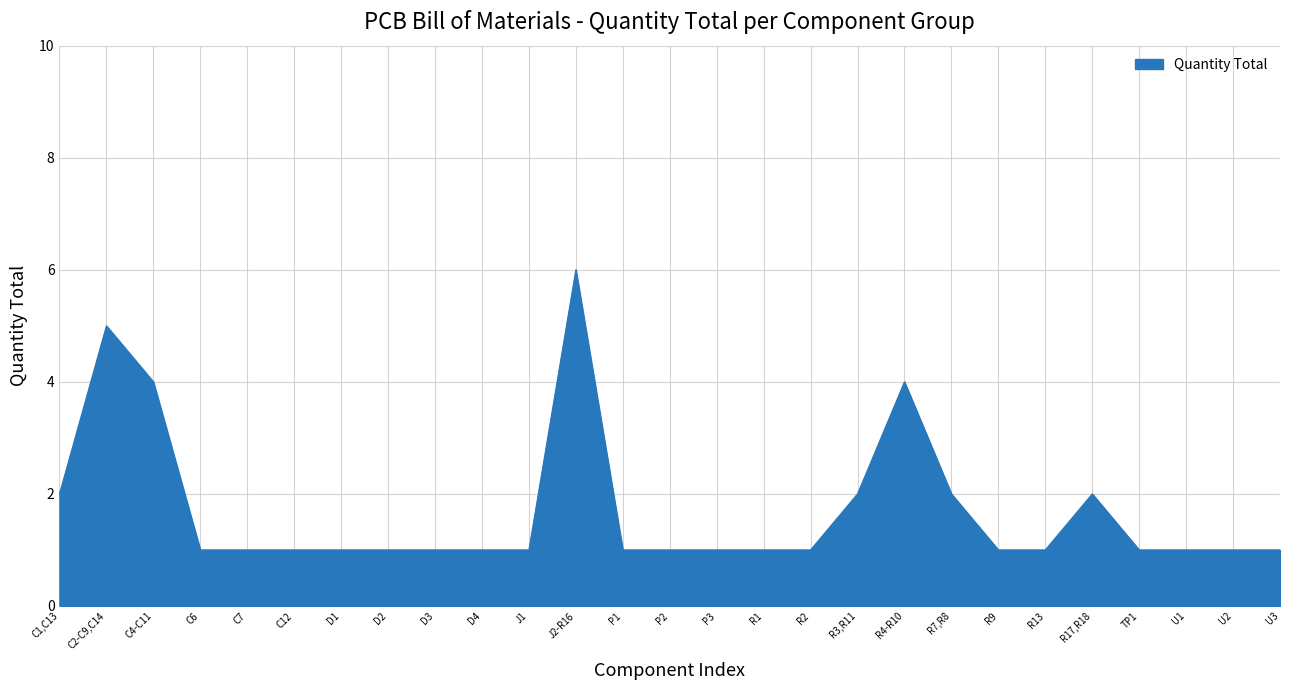

What is the average value?

2